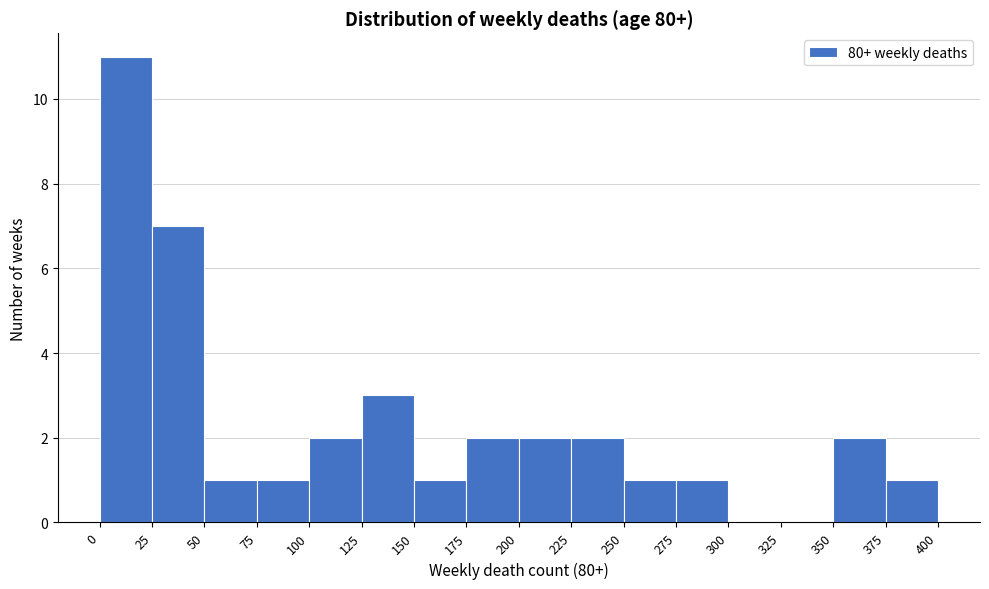

Reading left to right, transcribe this chart: for each bar, give the range it covers on the x-axis and its height. The values are not printed on the chart, so give them approximately, as read against the axis.

0 to 25: 11
25 to 50: 7
50 to 75: 1
75 to 100: 1
100 to 125: 2
125 to 150: 3
150 to 175: 1
175 to 200: 2
200 to 225: 2
225 to 250: 2
250 to 275: 1
275 to 300: 1
300 to 325: 0
325 to 350: 0
350 to 375: 2
375 to 400: 1